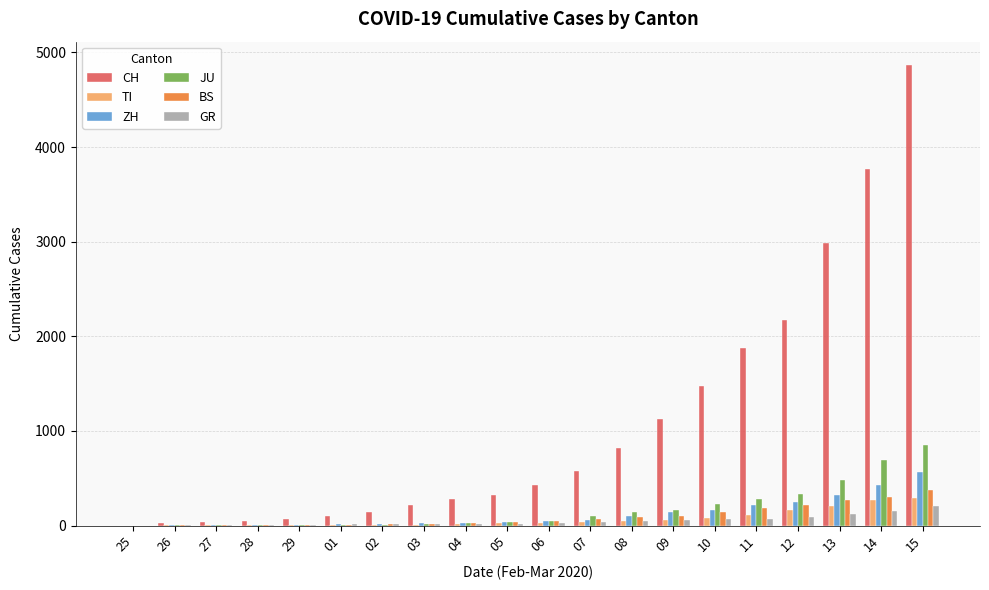

What is the total value across all series at 12?

3240